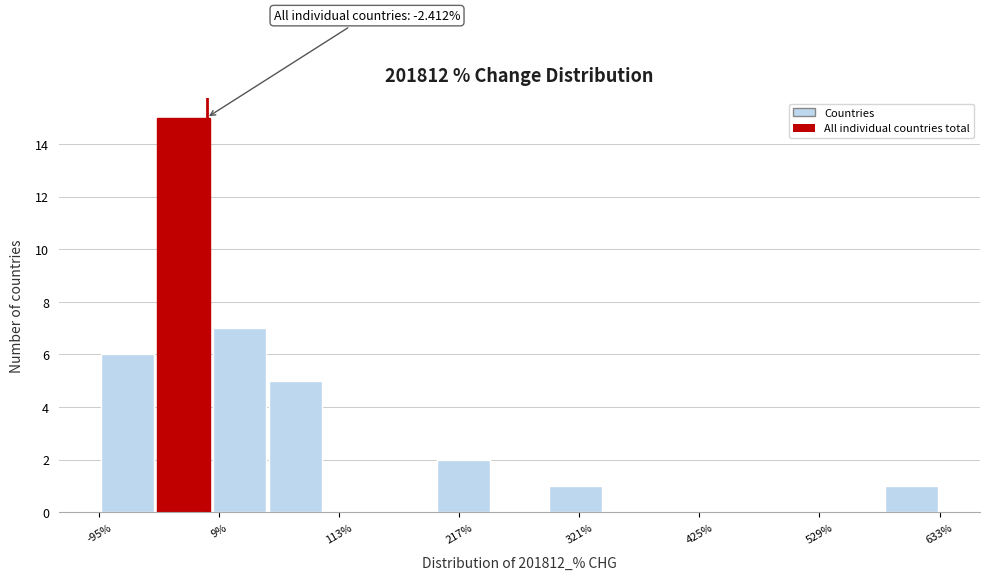

Read against the x-axis, roughly where is the centre of the tallest bar?

-20